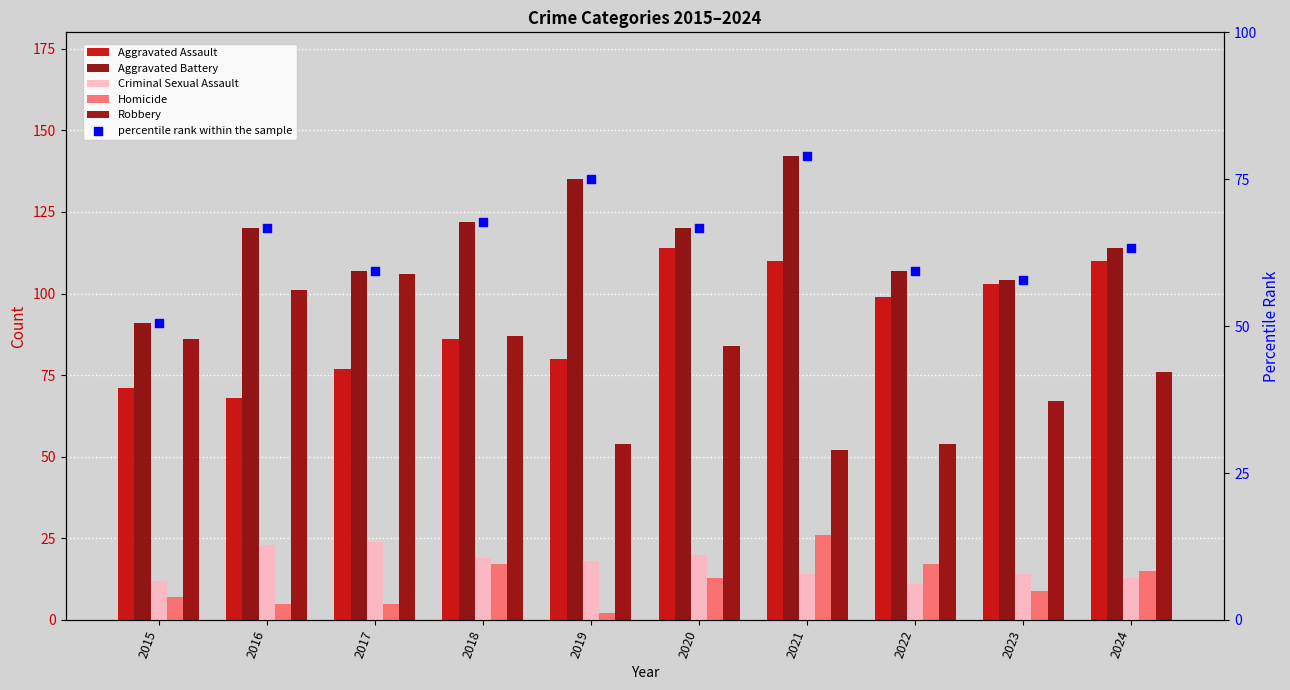

Which series has the largest total across all categories?

Aggravated Battery